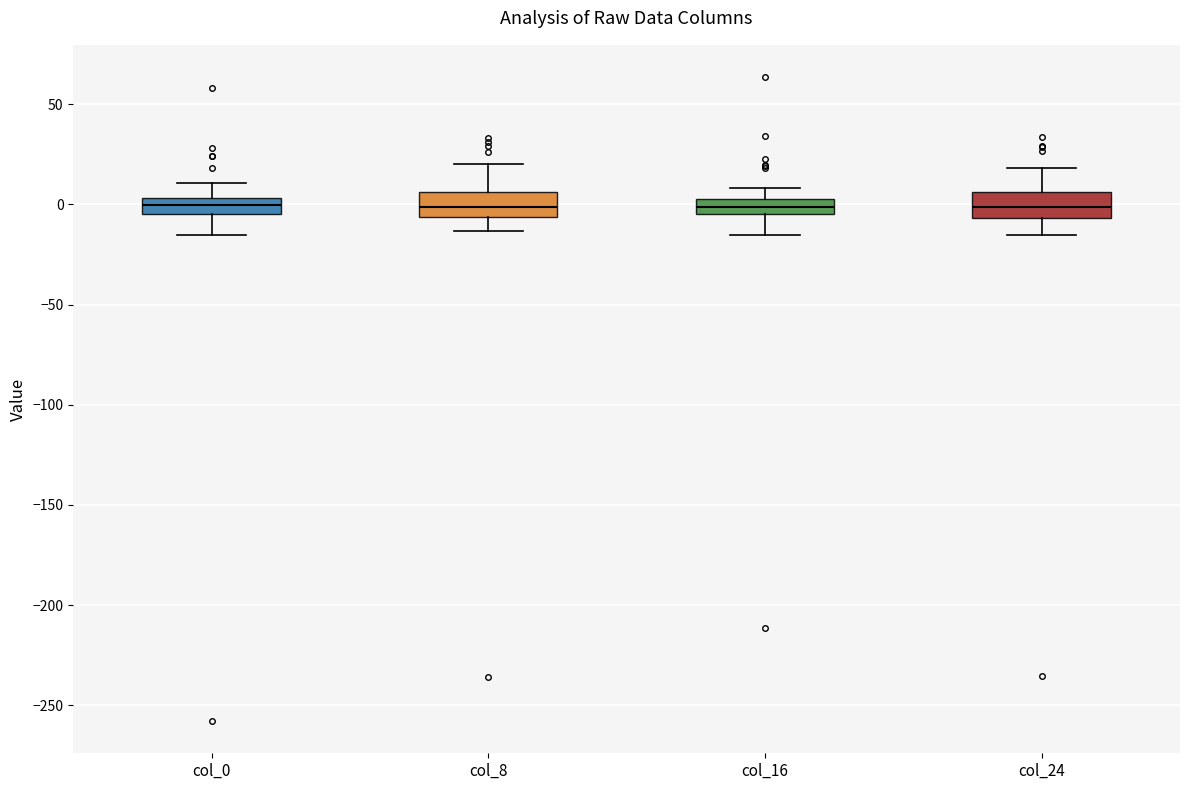

Where does the upper whisker of the box for col_16 end on the y-axis? The values are not printed on the chart, so give them approximately, as read against the axis.

10